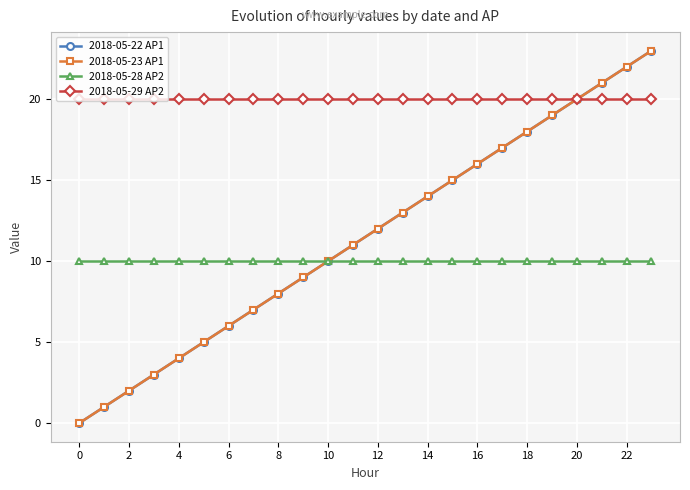

Does the chart have visible grid lines?

Yes